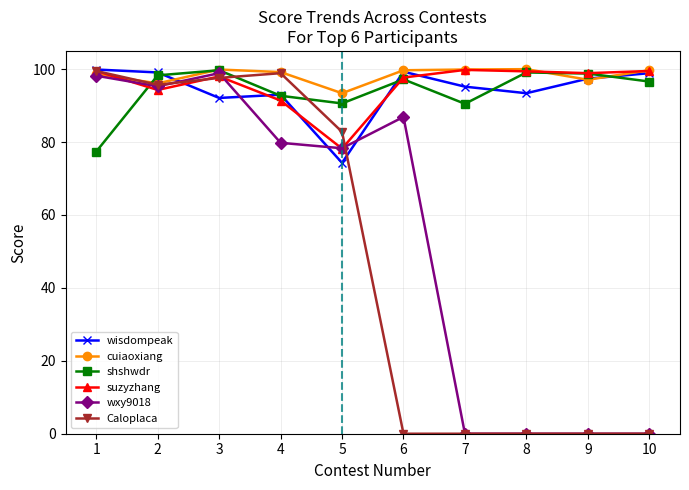

What is the highest value of the wxy9018 series?

98.9